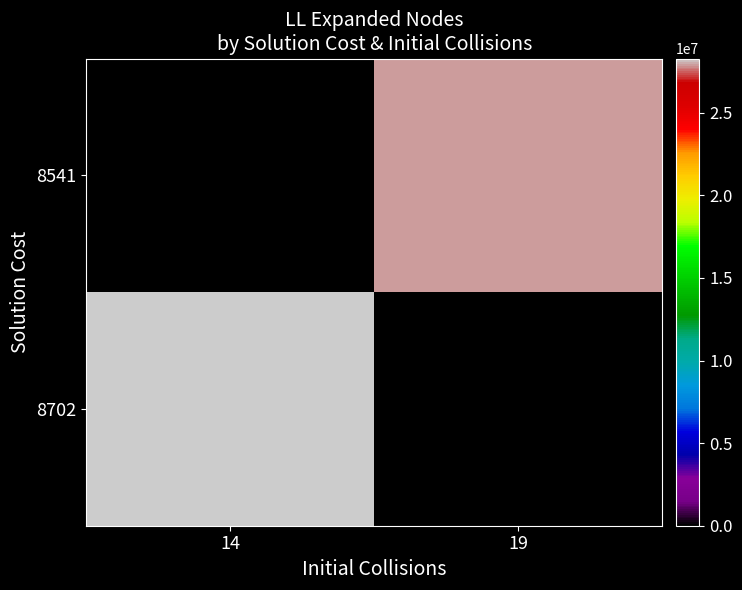

Reading right to left, transcribe all the data shown in this chart.

8541: 19=27951629.6	14=0.0
8702: 19=0.0	14=28285455.2